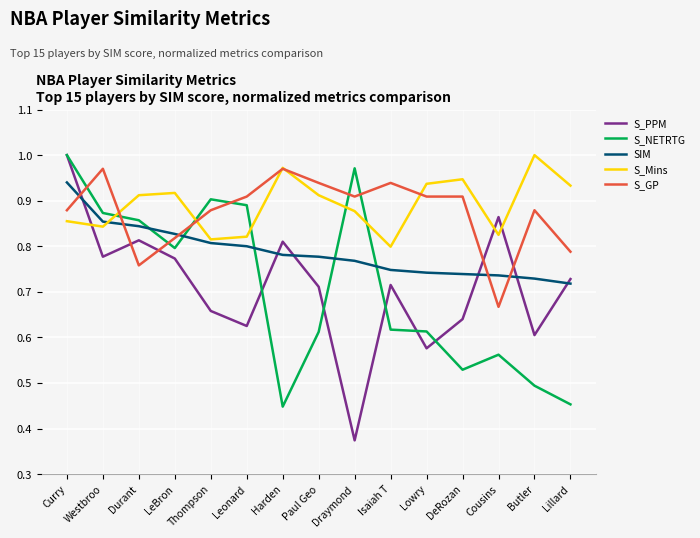

What position from the left is Curry?

1